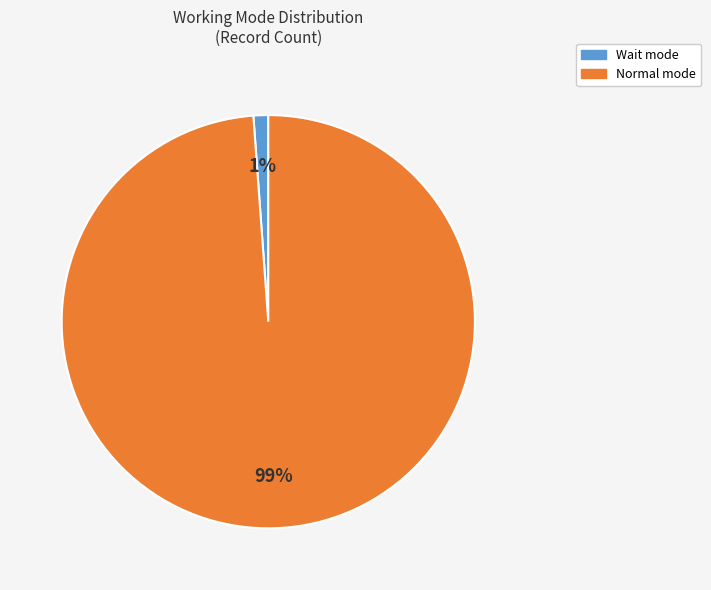

How many segments does this pie chart have?

2